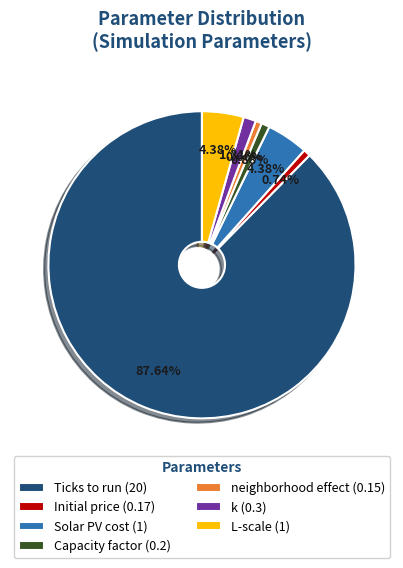

Is Ticks to run the majority of the pie?

Yes